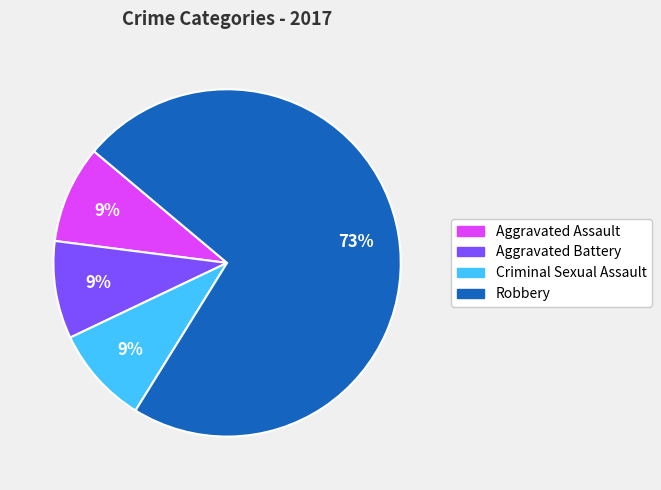

How many segments does this pie chart have?

4